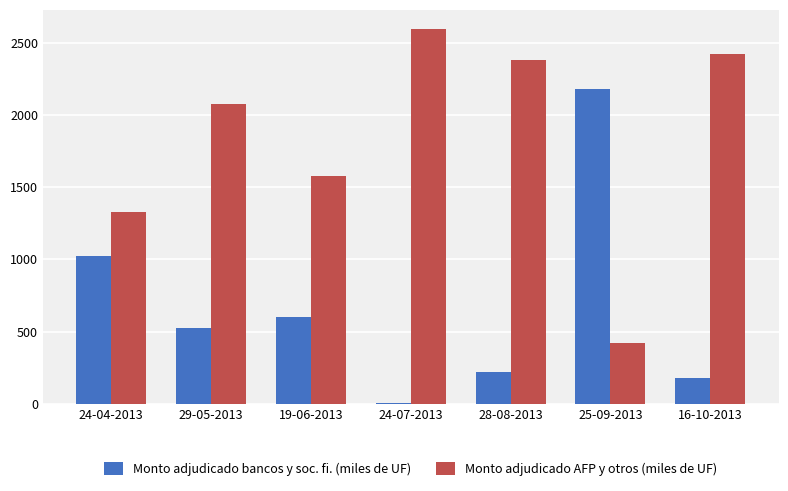

Are the bars horizontal?

No